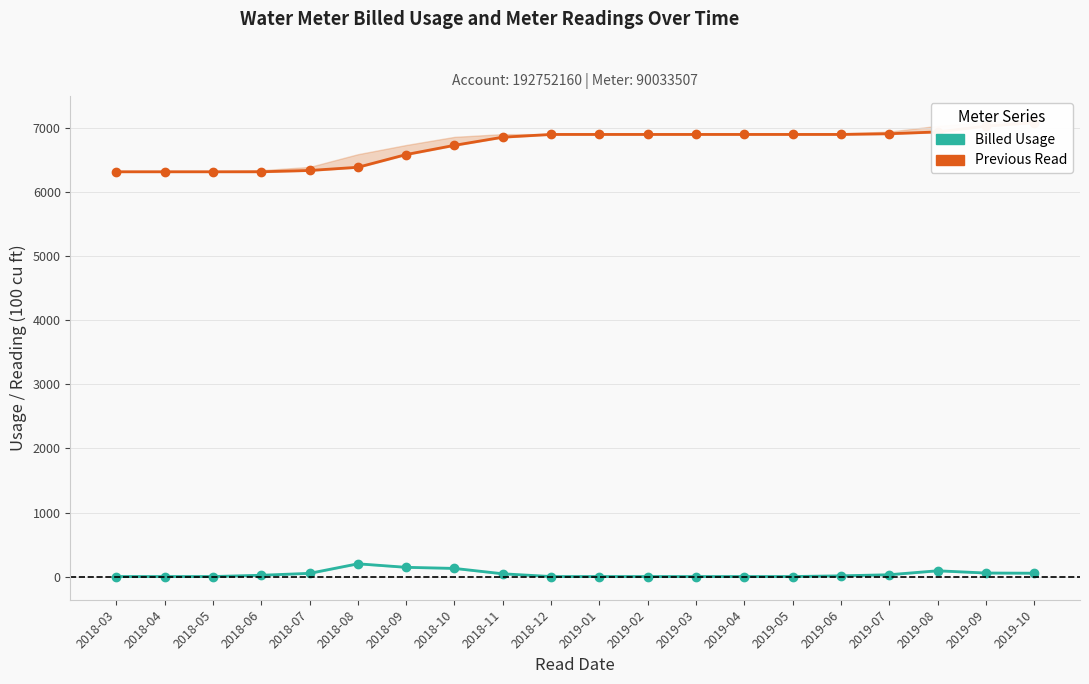

True or false: Billed Usage and Previous Read intersect in this chart.

False